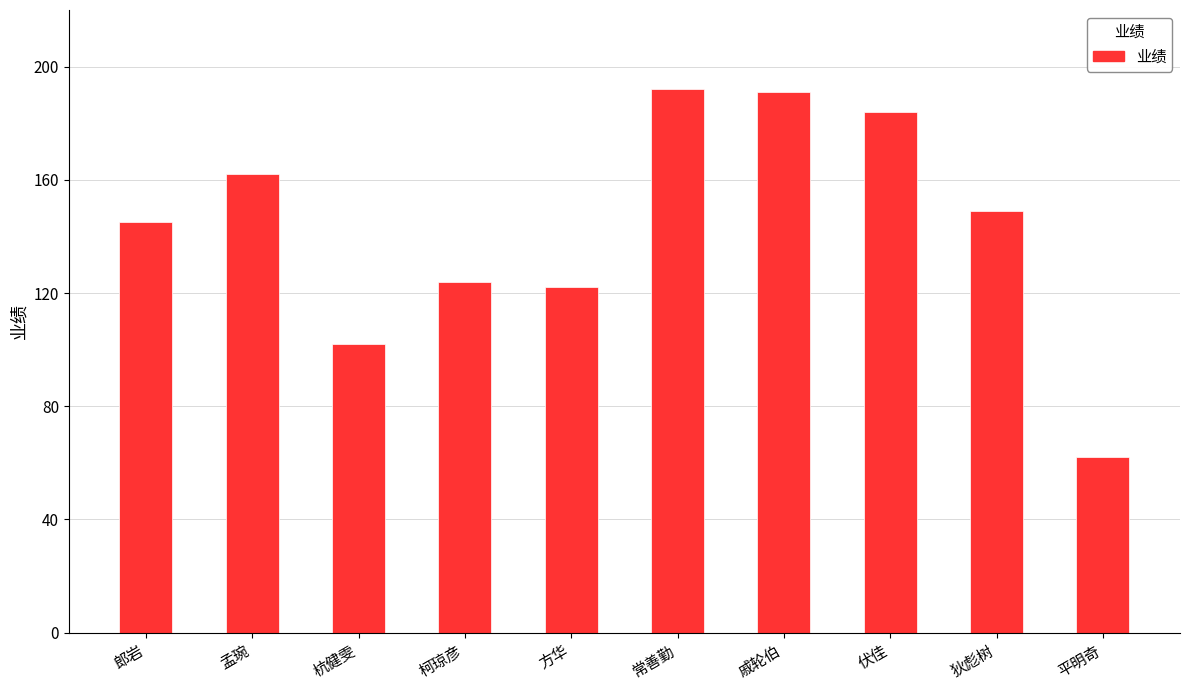

What is the maximum value shown in the chart?

192